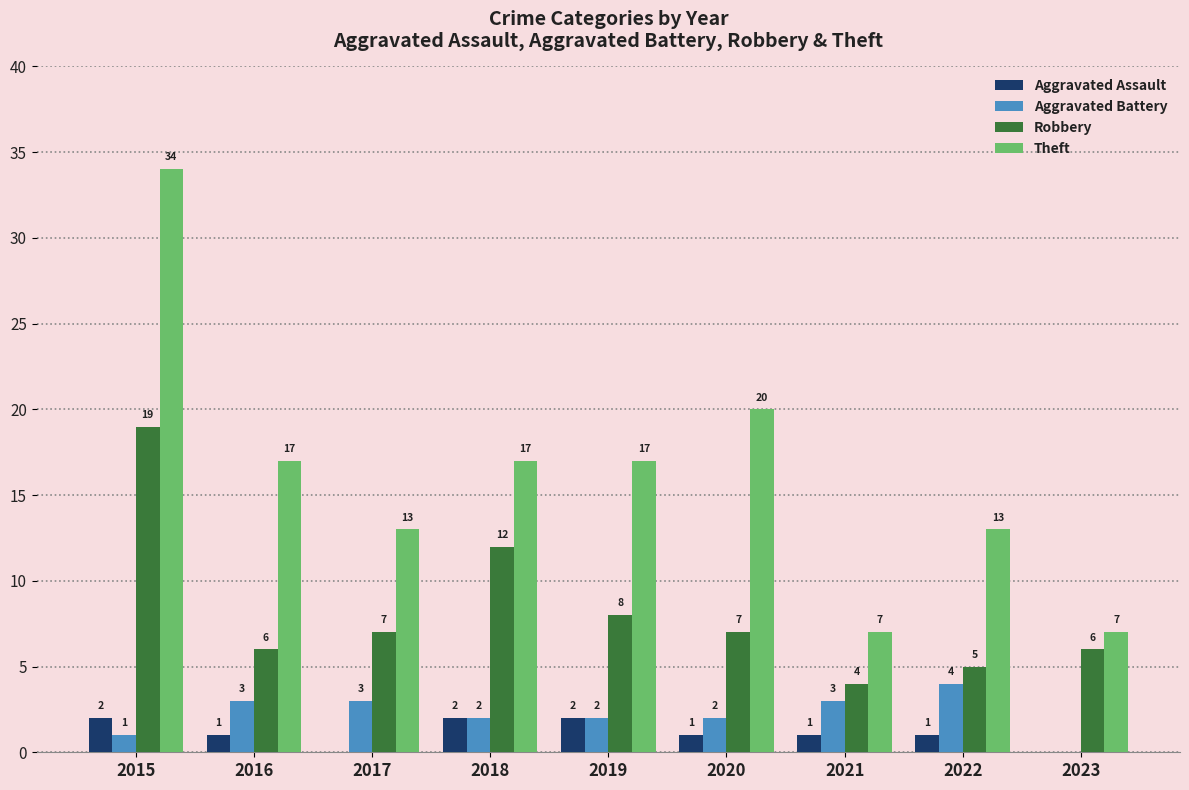

Which label corresponds to the largest value in the chart?

2015